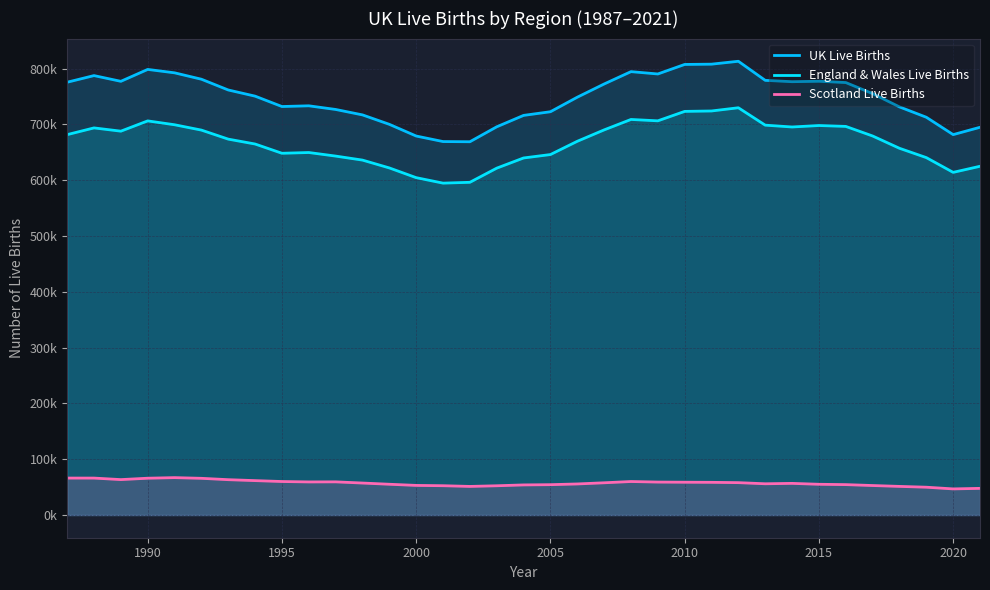

Does the chart display data point markers on the line(s)?

No